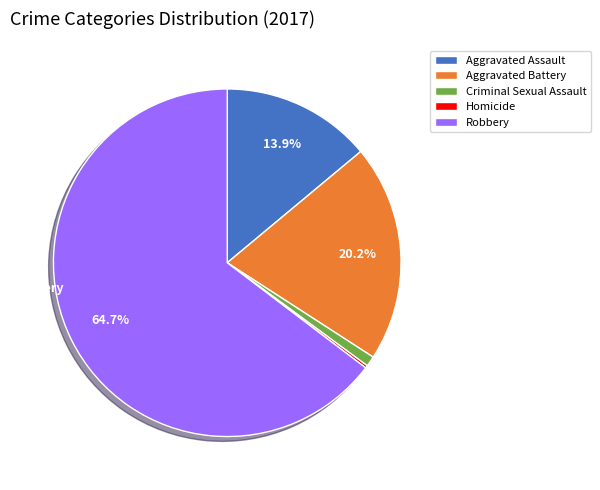

True or false: Robbery accounts for 65% of the total.

True